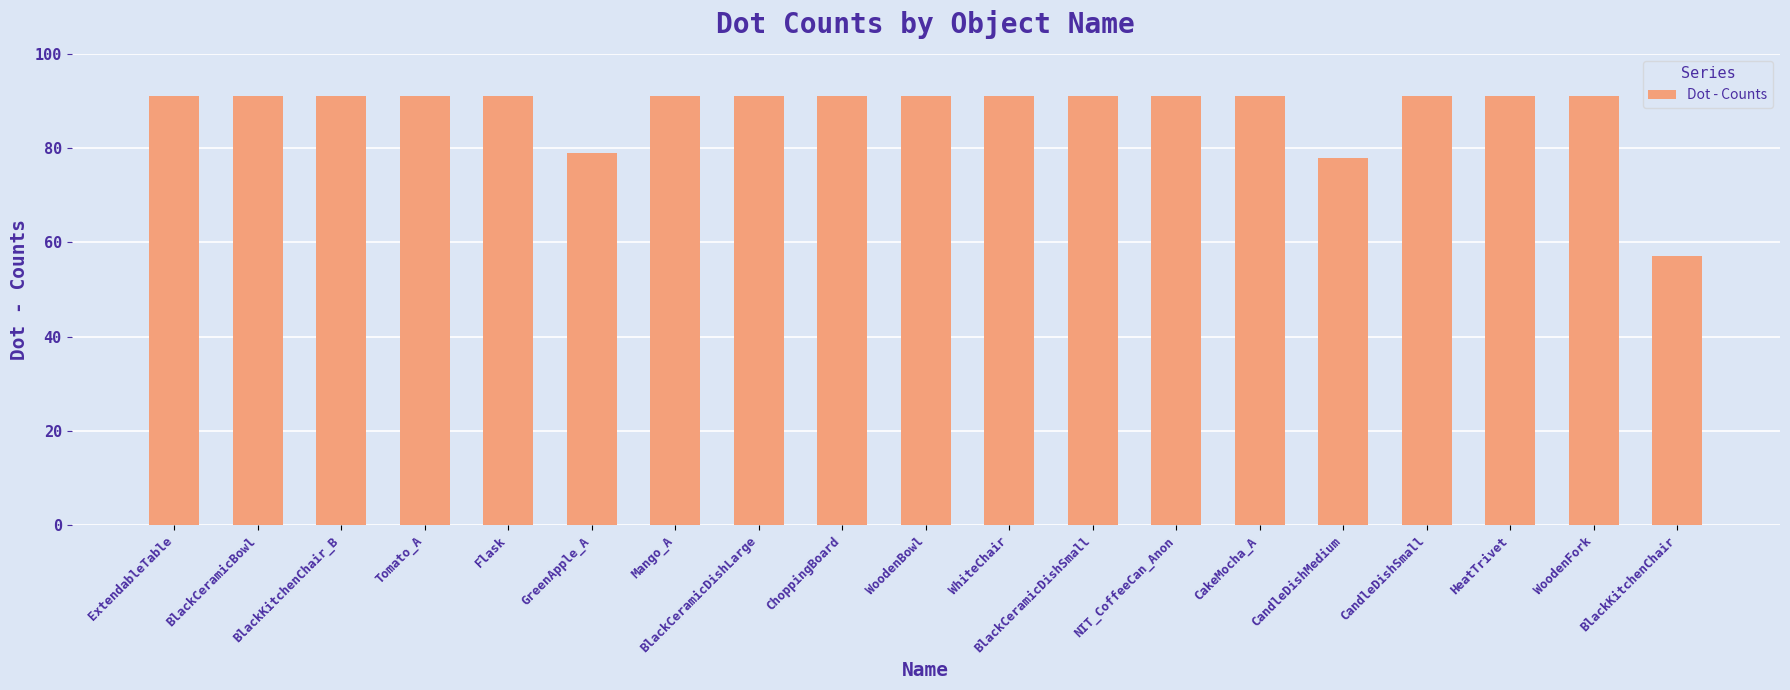

What is the approximate value at BlackKitchenChair_B?

91